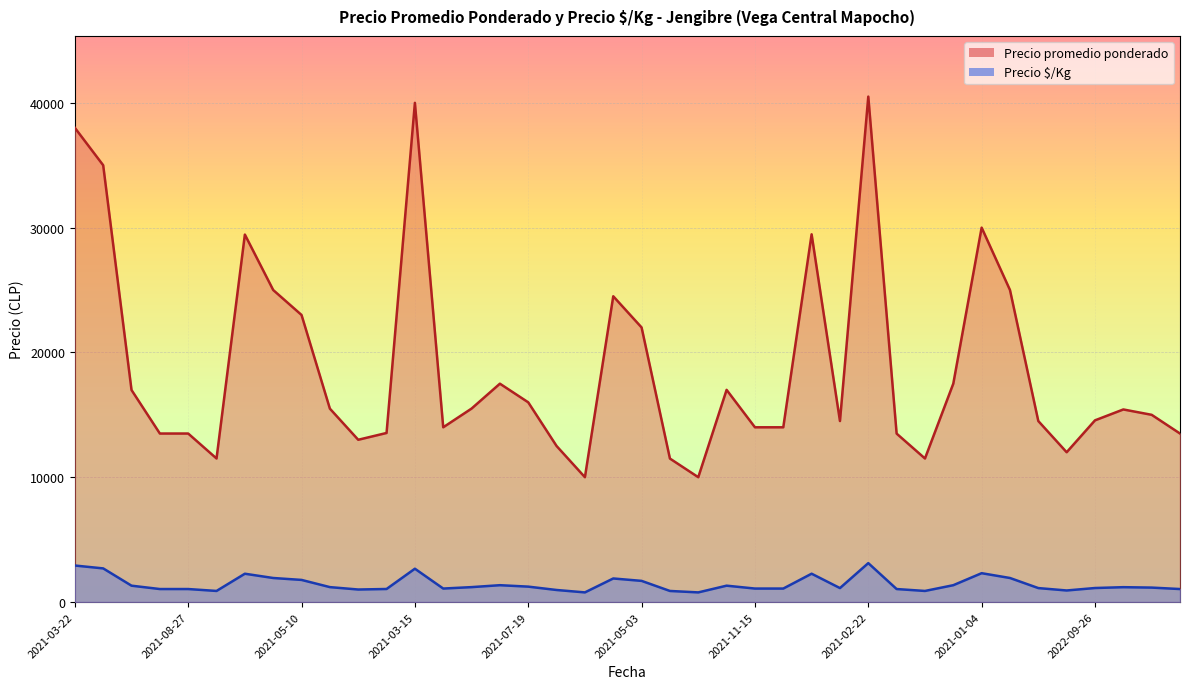

Which series has the largest total across all categories?

Precio promedio ponderado